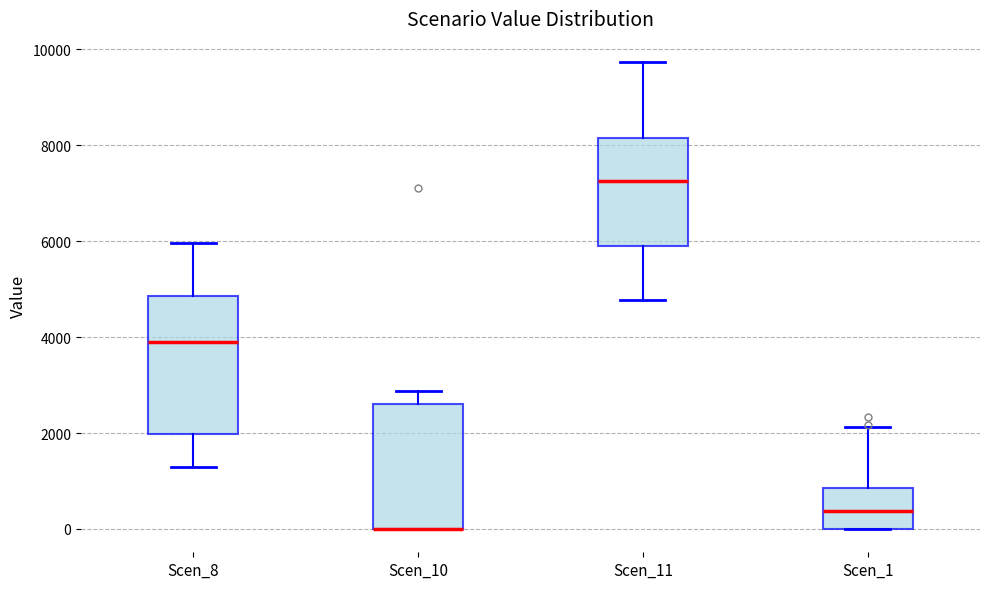

Reading left to right, transcribe this box plot: for each box, give where its median line is, the range the box spans, and where its two whiskers end, as read against the y-axis. The values are not printed on the chart, so give them approximately, as read against the axis.

Scen_8: median 3800, box 2000 to 4800, whiskers 1200 to 6000
Scen_10: median 0 (drawn on the box's lower edge), box 0 to 2600, whiskers 0 to 2800
Scen_11: median 7200, box 6000 to 8200, whiskers 4800 to 9800
Scen_1: median 400, box 0 to 800, whiskers 0 to 2200